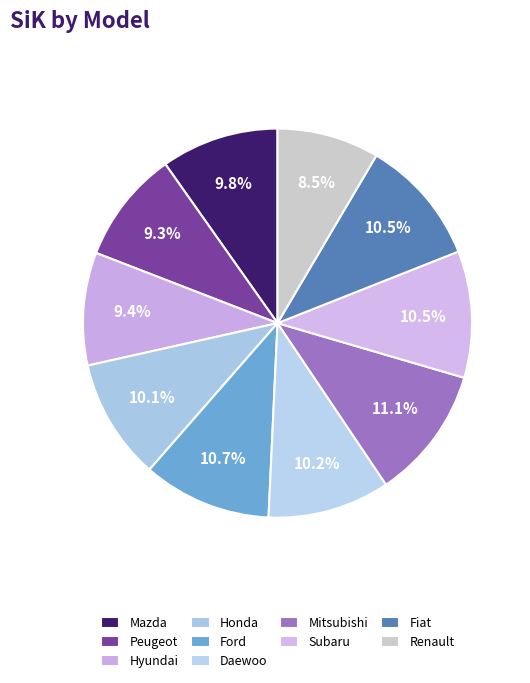

To the nearest percent, what is the average slice percentage?

10%